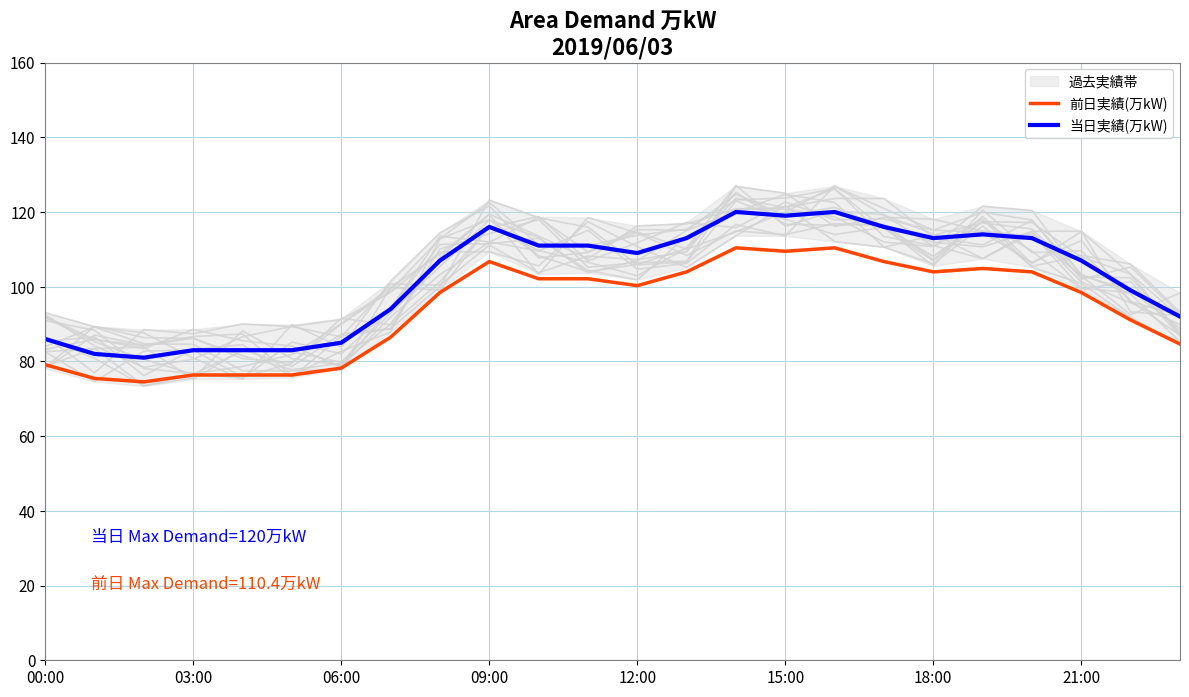

What is the maximum value shown in the chart?

120.0